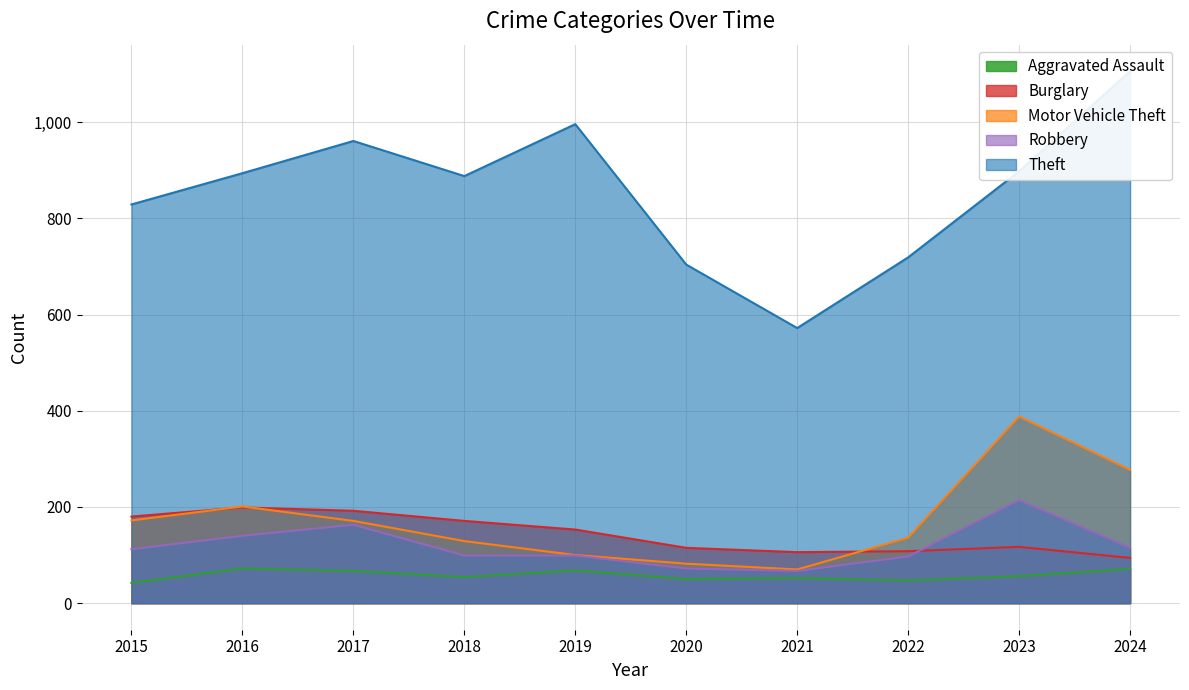

What value does the Robbery series have at 2023, to the nearest 50?

200